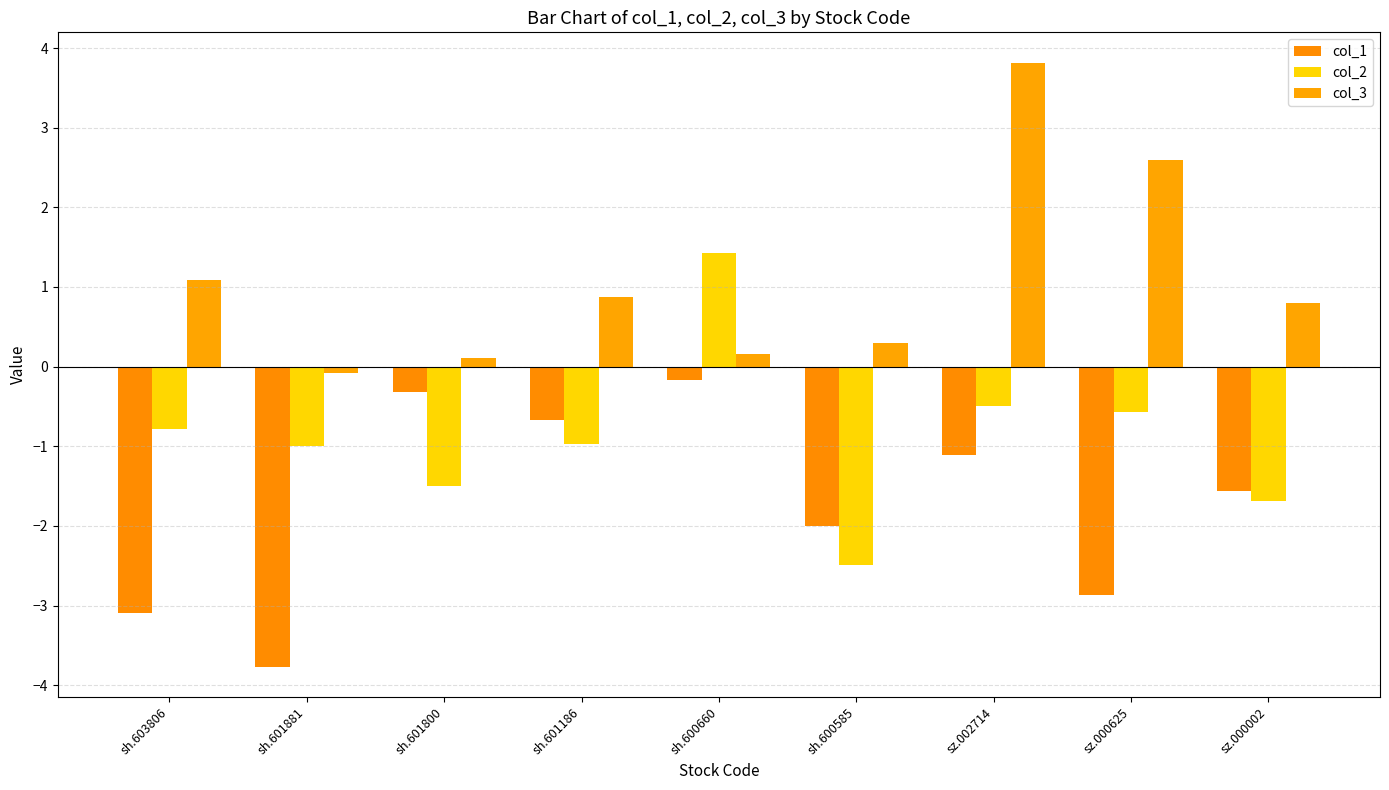

What is the difference between the col_2 values at sz.000002 and sh.603806?

0.9